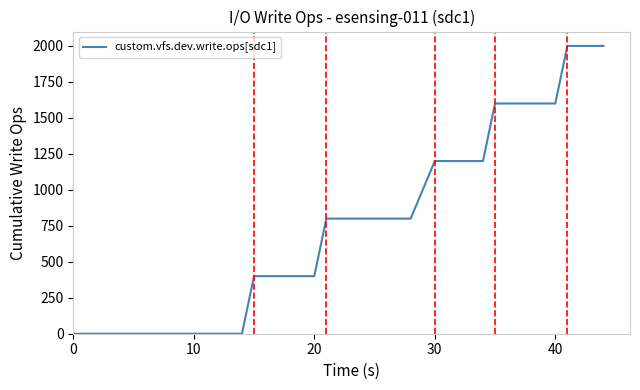

What is the difference between the maximum and minimum values?

2000